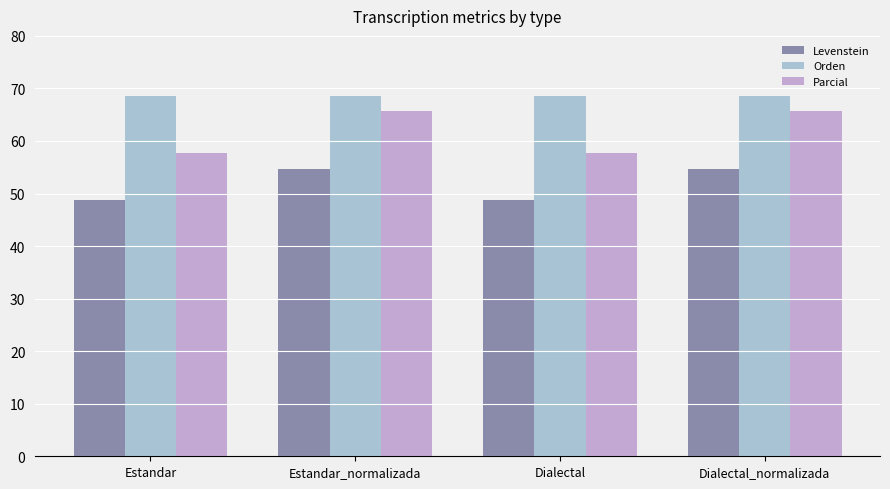

Reading left to right, what are all the values shown in this chart?

Levenstein: Estandar=48.8	Estandar_normalizada=54.6	Dialectal=48.8	Dialectal_normalizada=54.6
Orden: Estandar=68.5	Estandar_normalizada=68.6	Dialectal=68.5	Dialectal_normalizada=68.6
Parcial: Estandar=57.6	Estandar_normalizada=65.8	Dialectal=57.6	Dialectal_normalizada=65.8